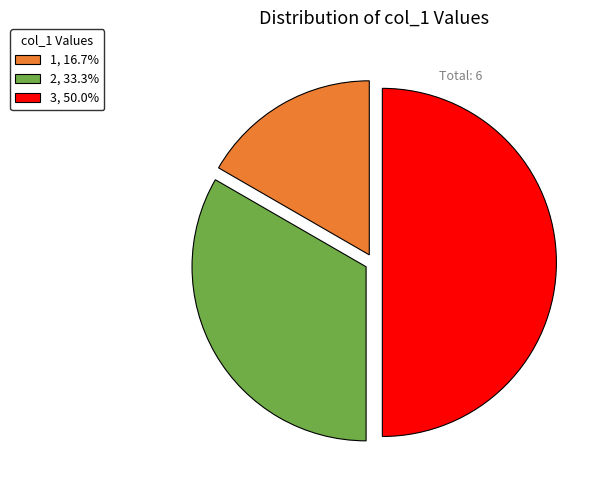

Does 2, 33.3% represent more than half of the total?

No